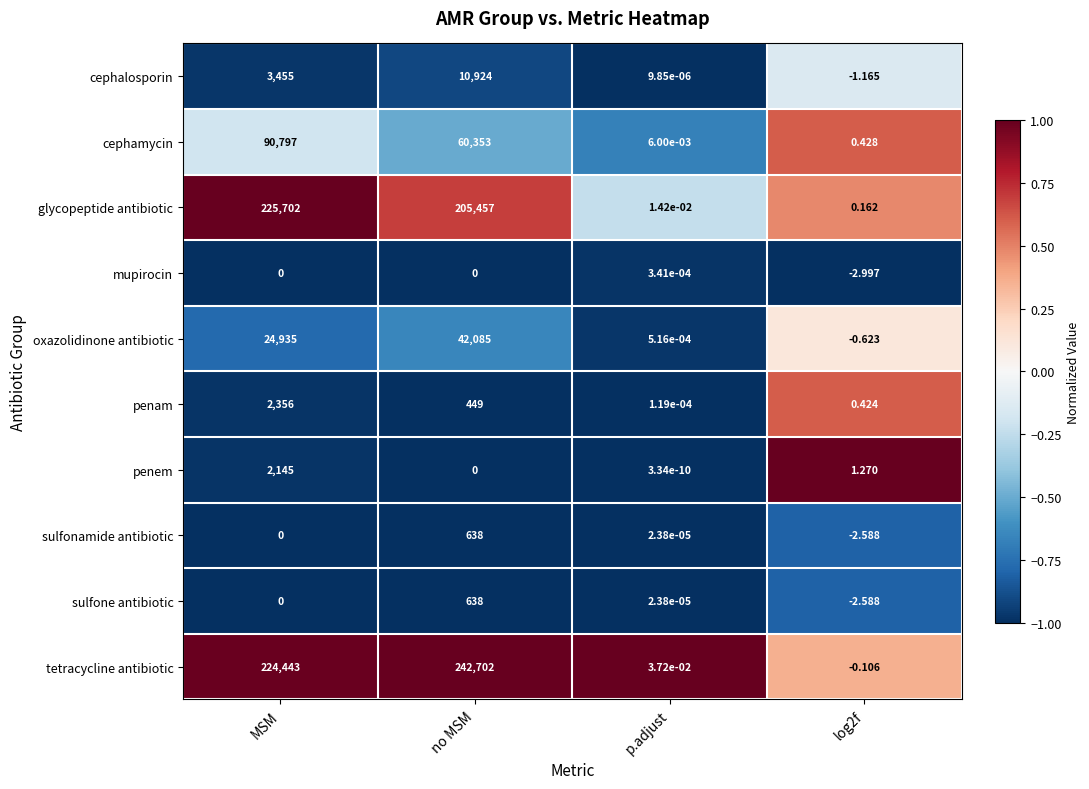

Which label corresponds to the largest value in the chart?

no MSM